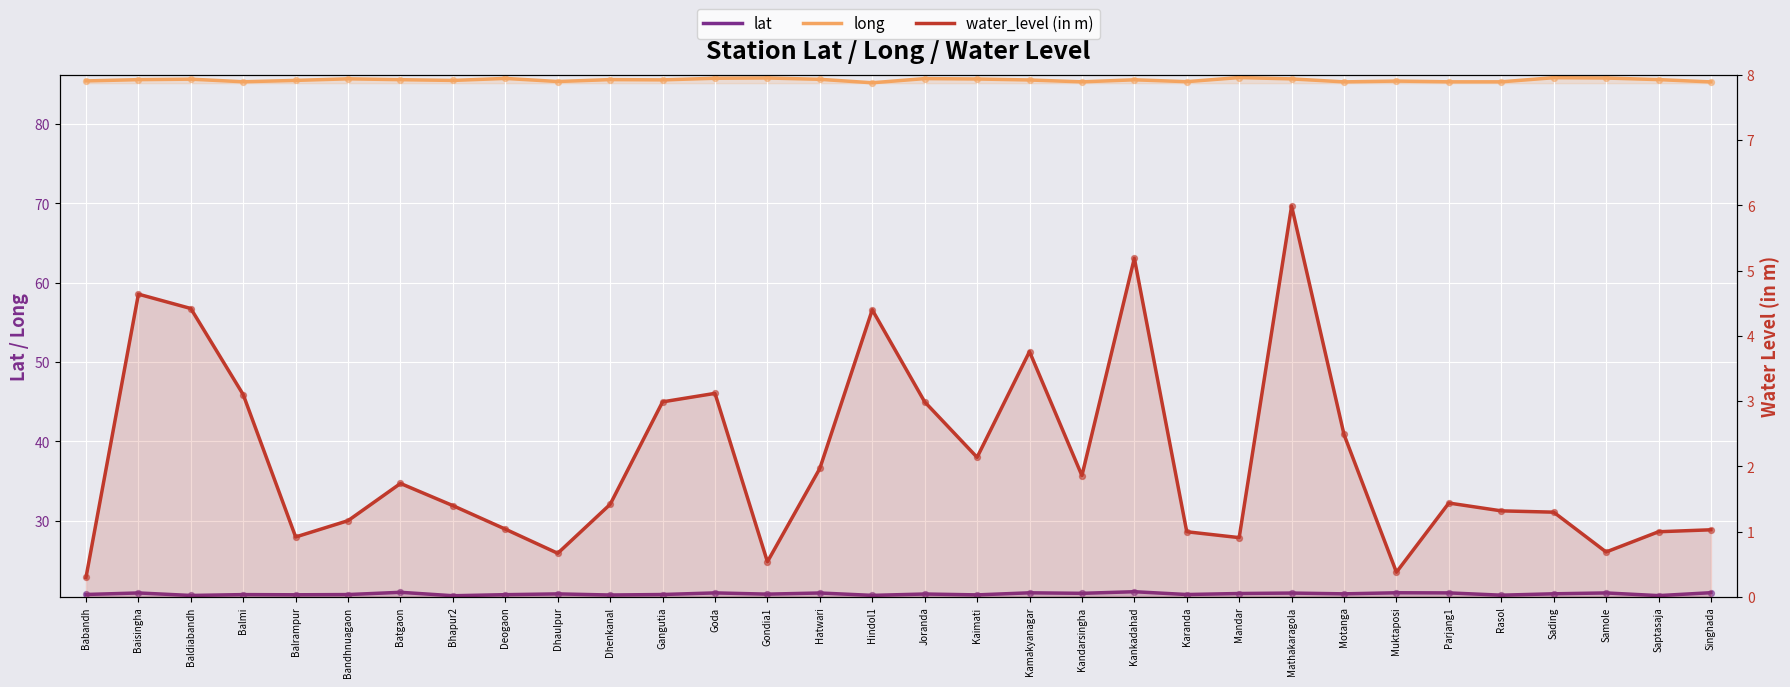

At which category is the sum across all series the highest?

Mathakaragola